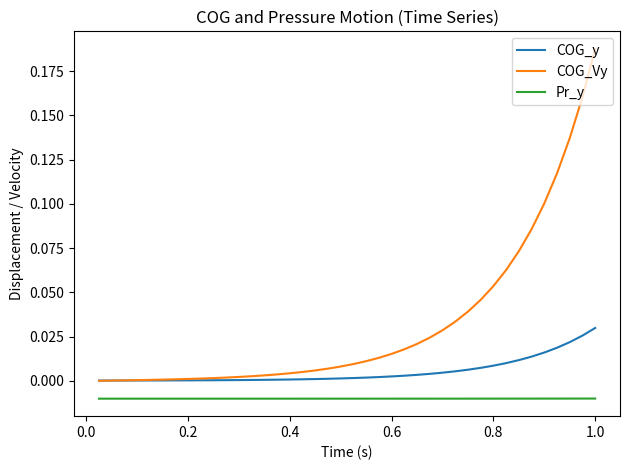

Rank the series by their average value, from lowest to highest.

Pr_y, COG_y, COG_Vy